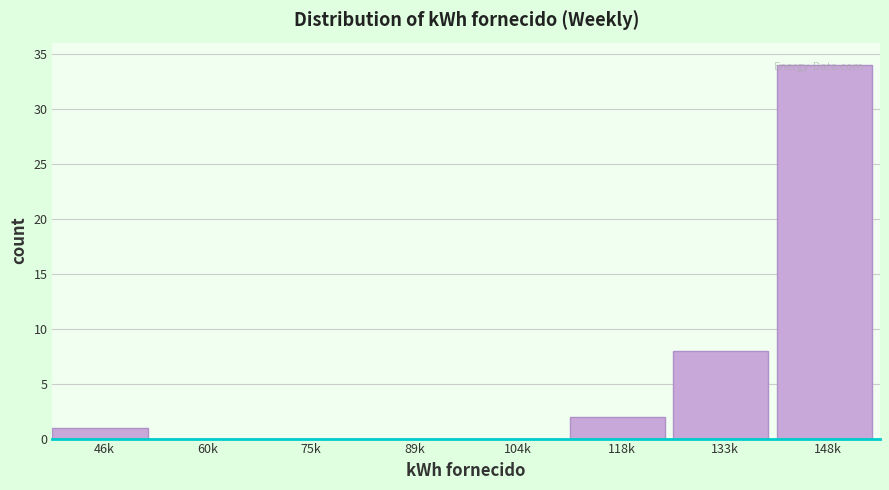

Which has a higher value, 148k or 89k?

148k